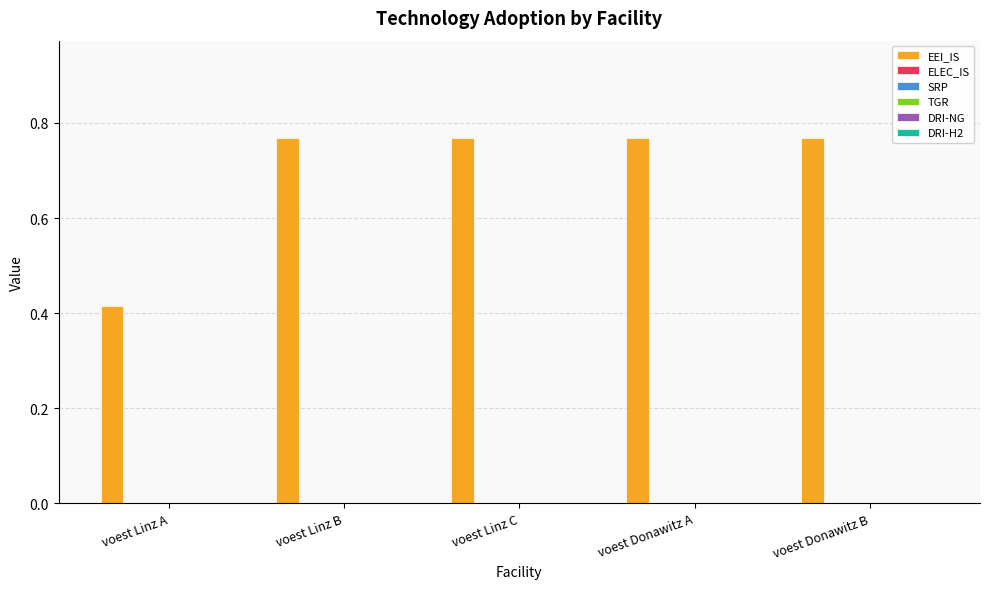

How many values are between 0 and 1?

5